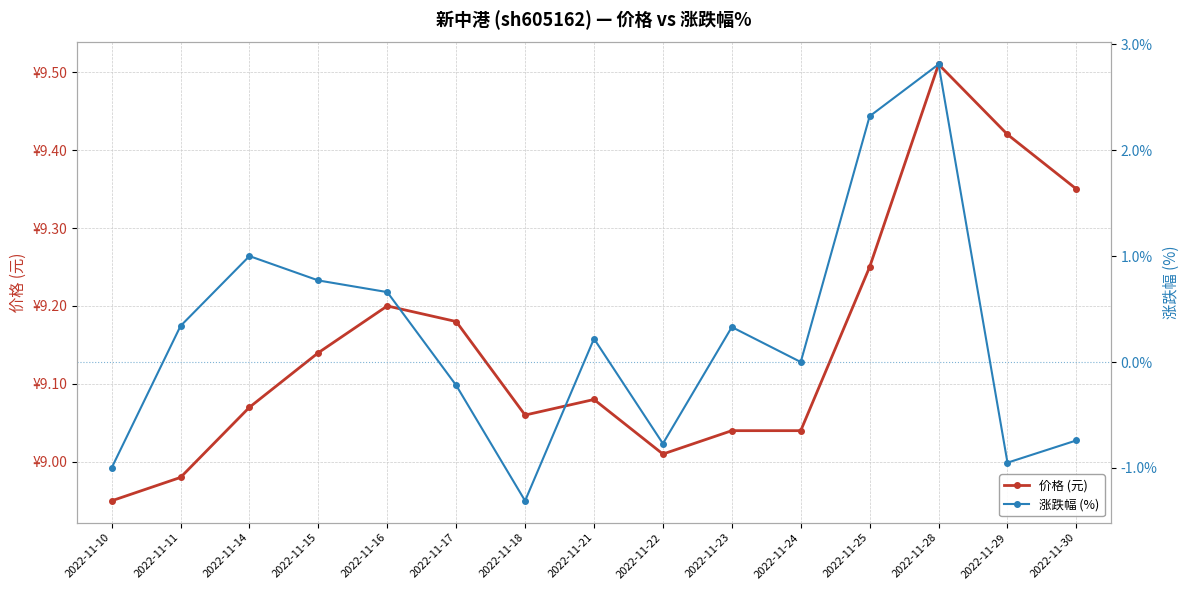

Does the chart display data point markers on the line(s)?

Yes